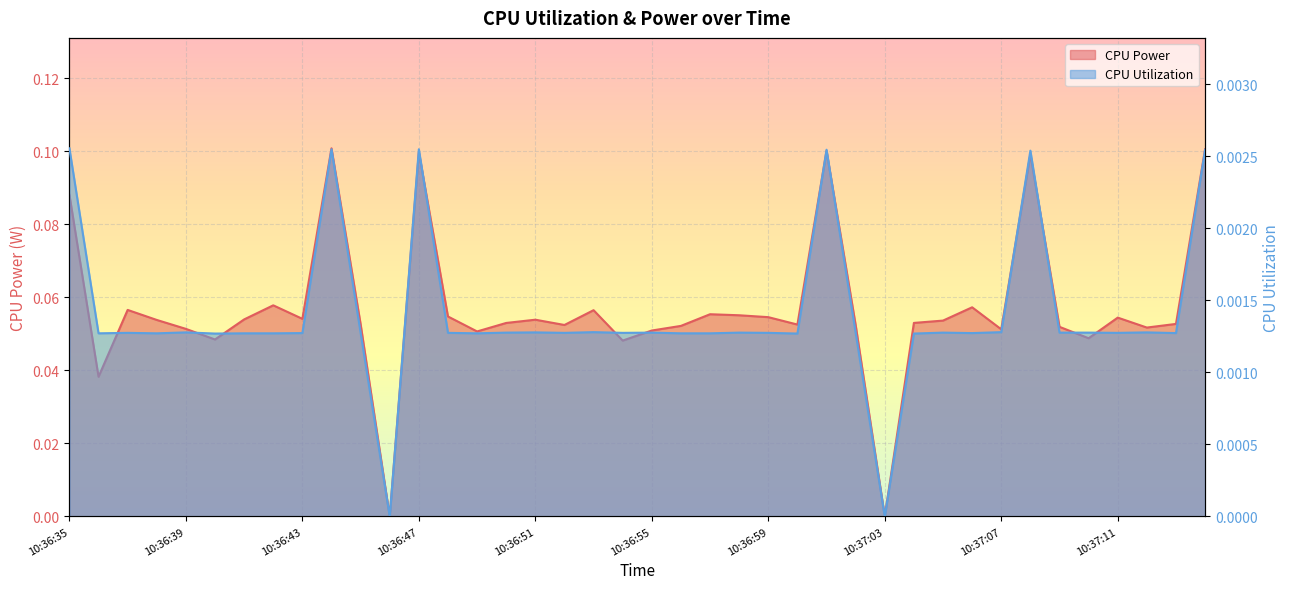

At which label does CPU Utilization reach its peak?

10:36:35